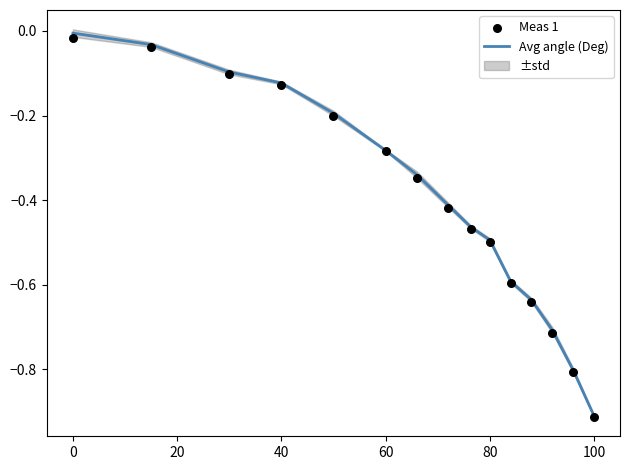

Which series has the largest Y range (max minus min)?

Avg angle (Deg)